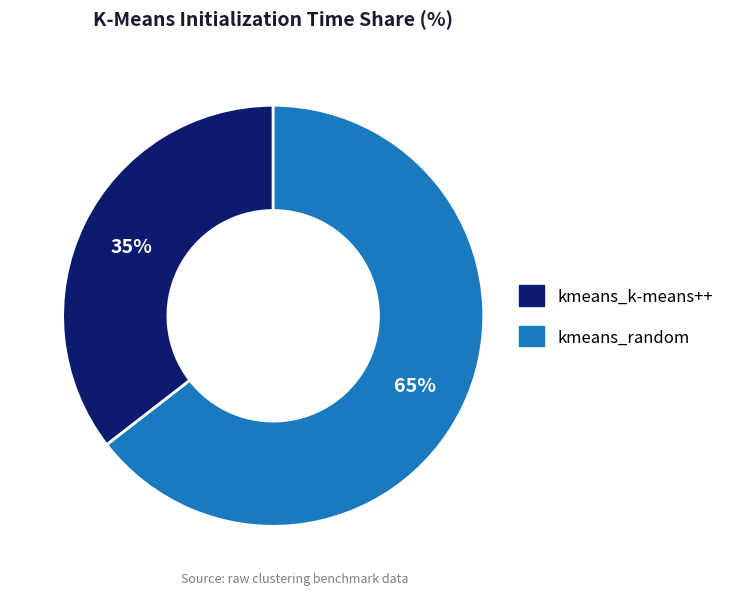

Does kmeans_random account for over 50% of the chart?

Yes